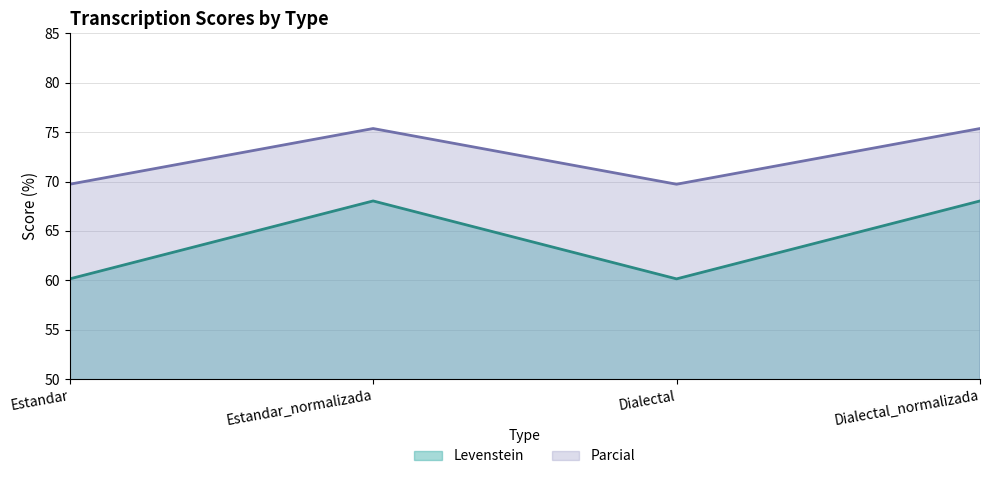

Reading left to right, extract all data points from this chart.

Levenstein: Estandar=60.1	Estandar_normalizada=68.0	Dialectal=60.1	Dialectal_normalizada=68.0
Parcial: Estandar=69.7	Estandar_normalizada=75.4	Dialectal=69.7	Dialectal_normalizada=75.4